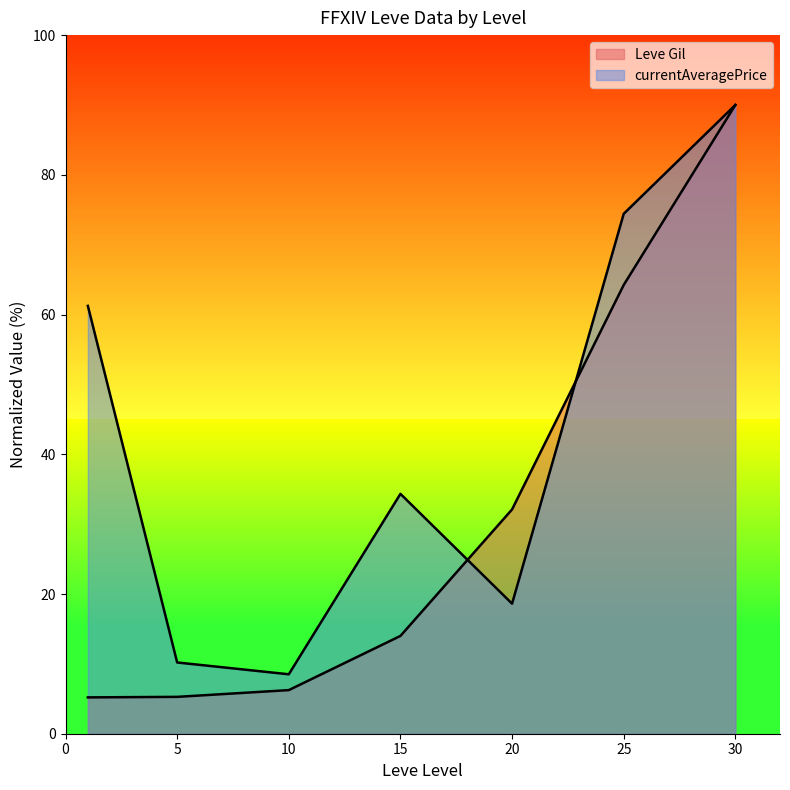

At 25, list the series in order from largest to smallest.

currentAveragePrice, Leve Gil